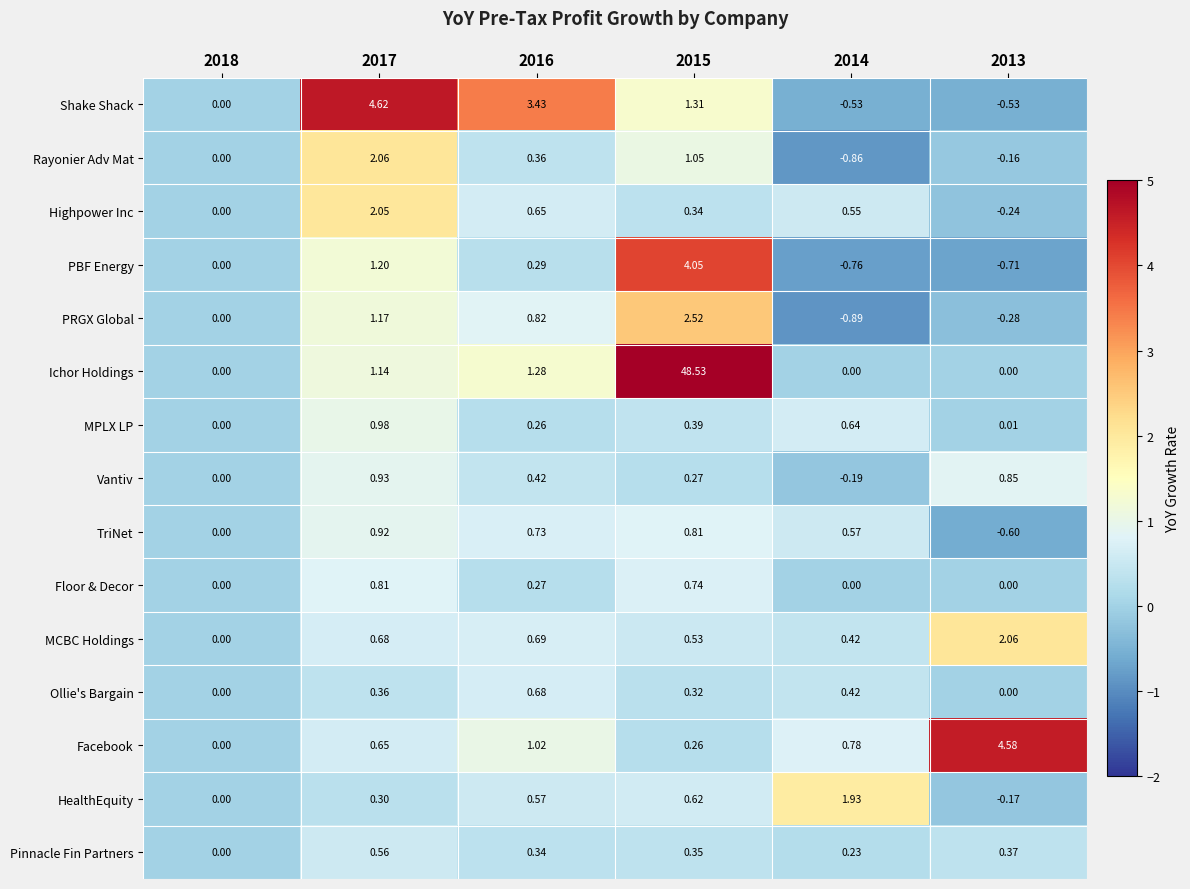

Which series has the largest range (max minus min)?

Ichor Holdings